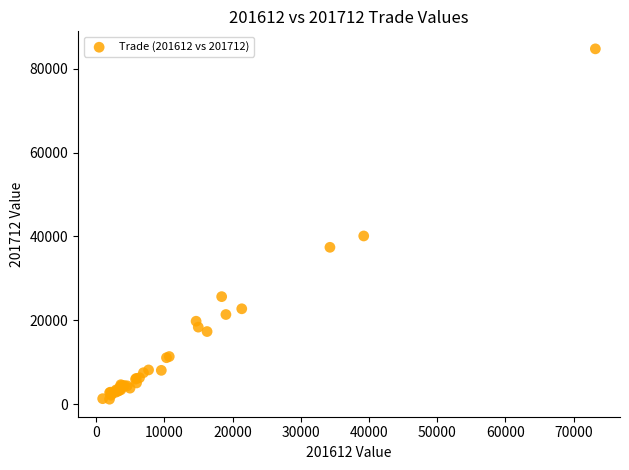

What Y value in the scatter plot is closest to 42964?

40116.4